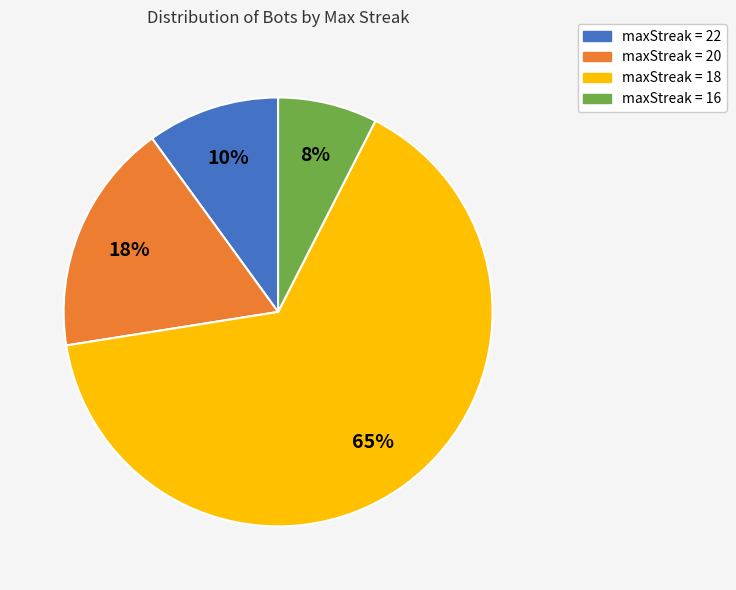

Which category has the biggest portion of the pie?

maxStreak = 18